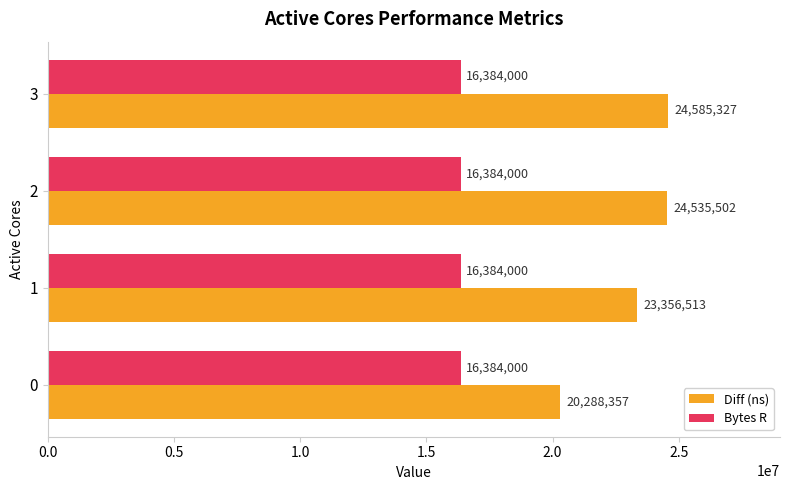

True or false: Bytes R has a value of 16384000 at 0.

True